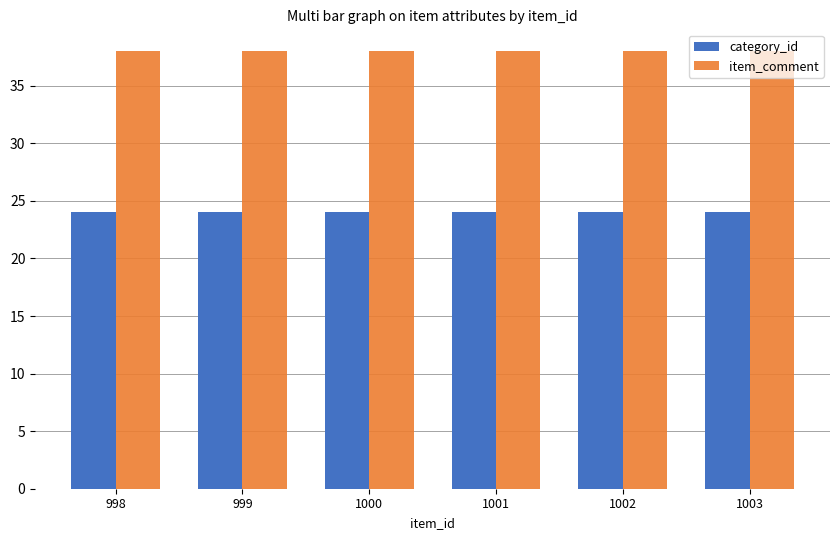

The item_comment series shows 38 at 1000. True or false?

True